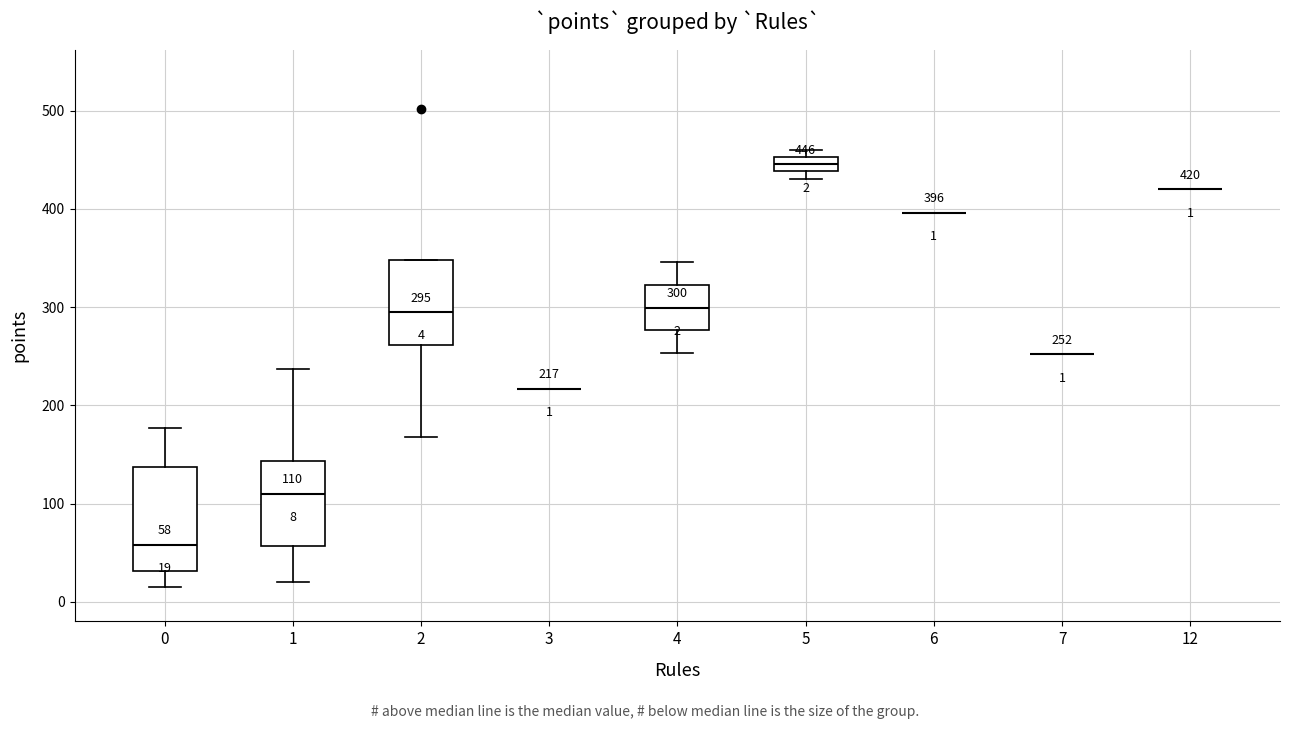

Which box is the tallest, from its lower edge to its upper edge?

0